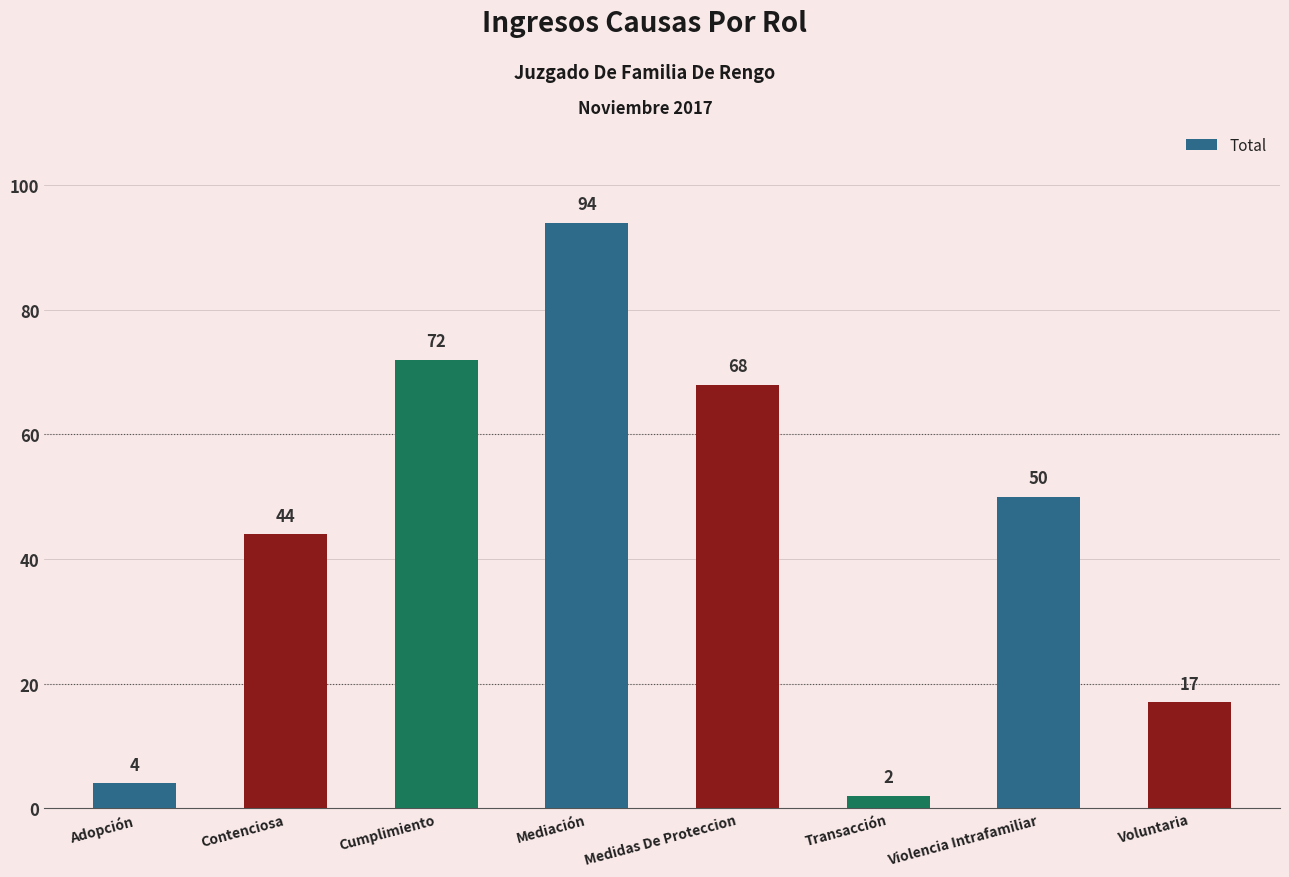

Which has a higher value, Transacción or Adopción?

Adopción